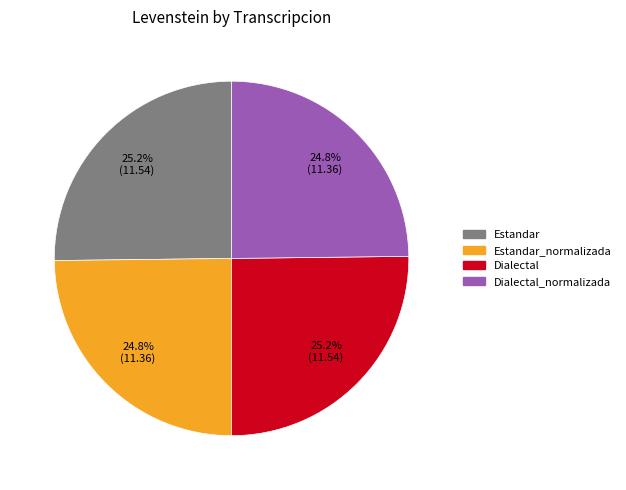

Is there any slice that represents more than half of the pie?

No